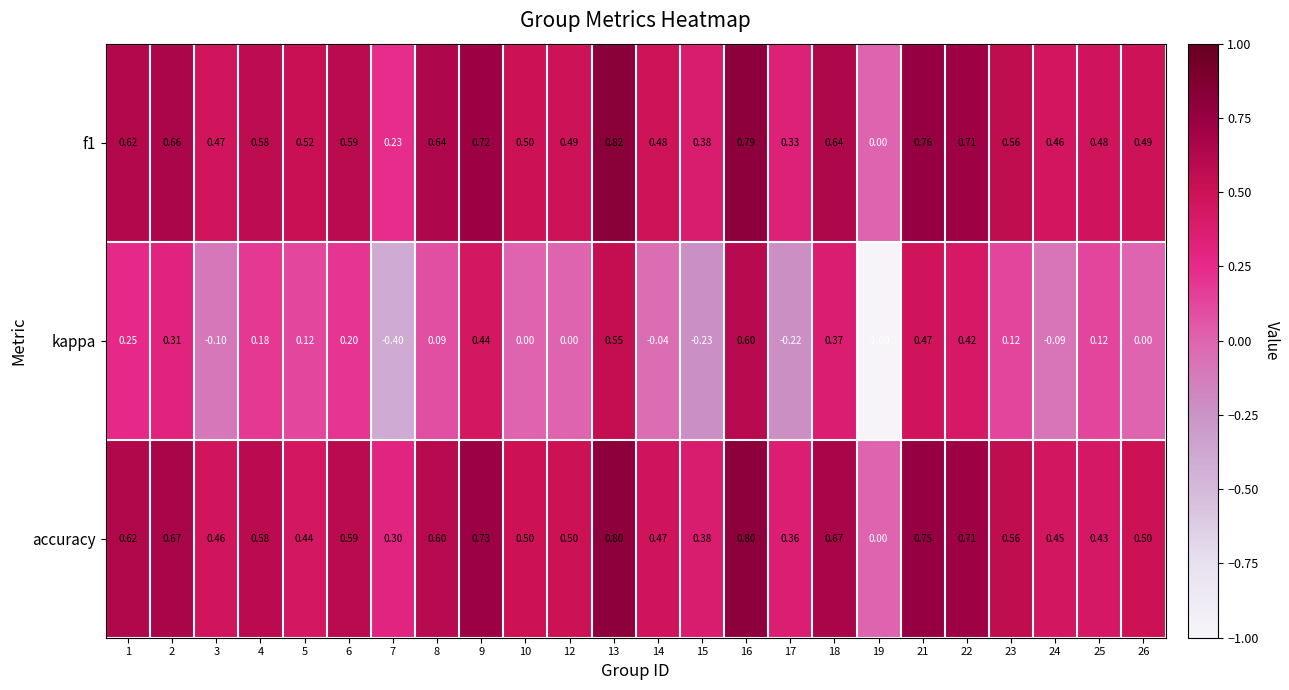

Which series changed the most between 23 and 25?

accuracy